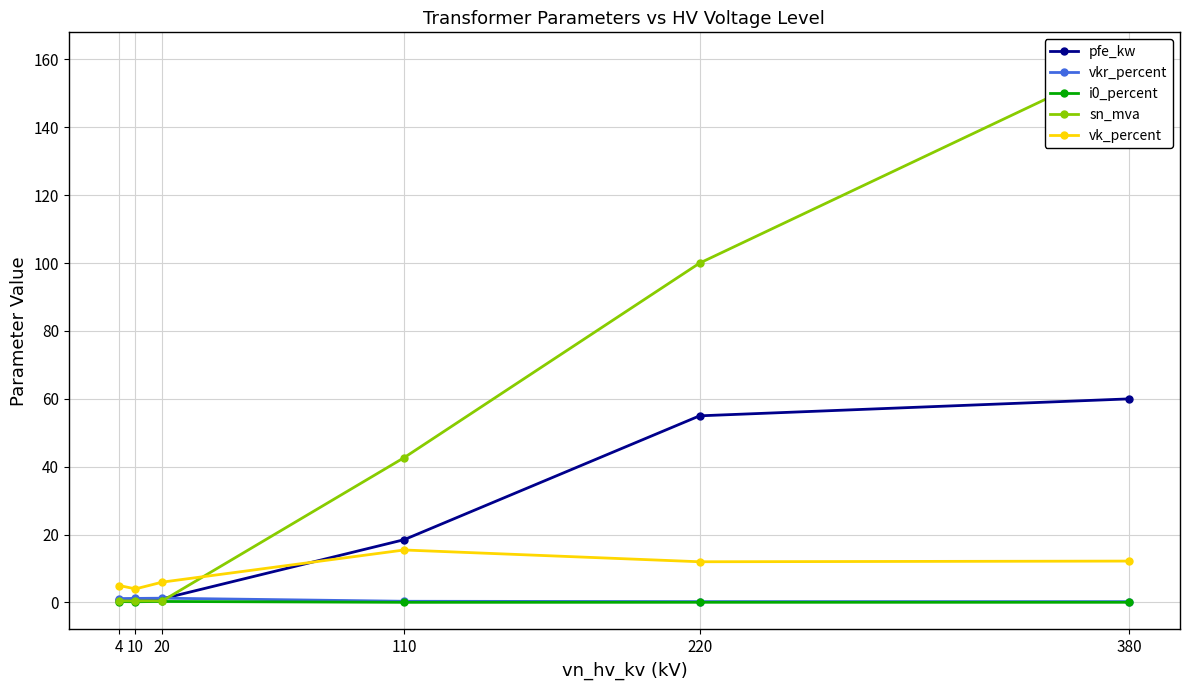

Which series has the widest spread of values?

sn_mva